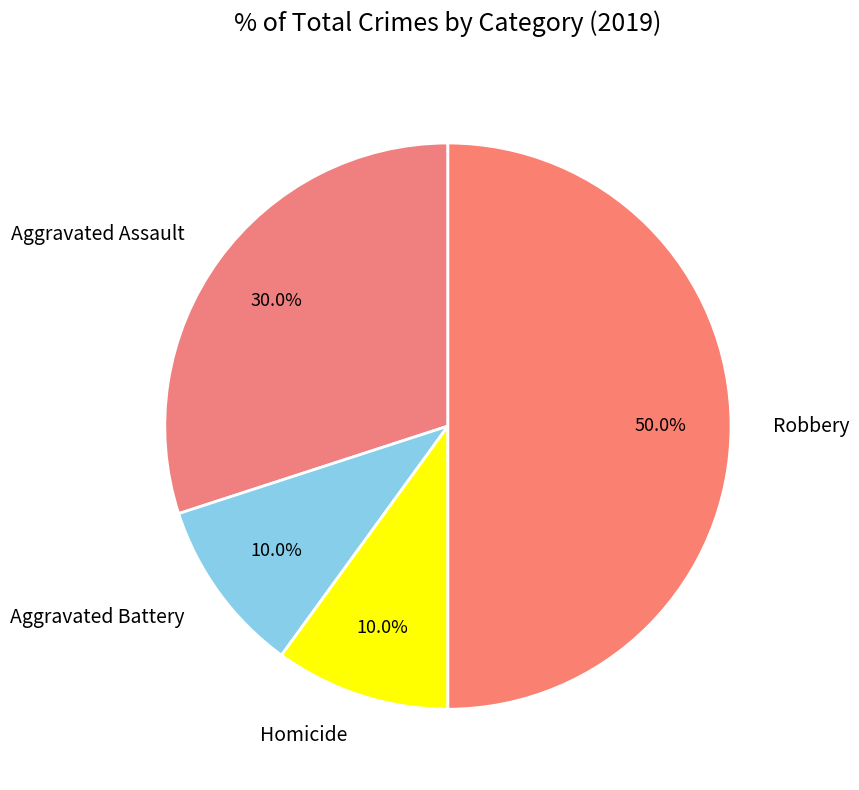

How many segments does this pie chart have?

4